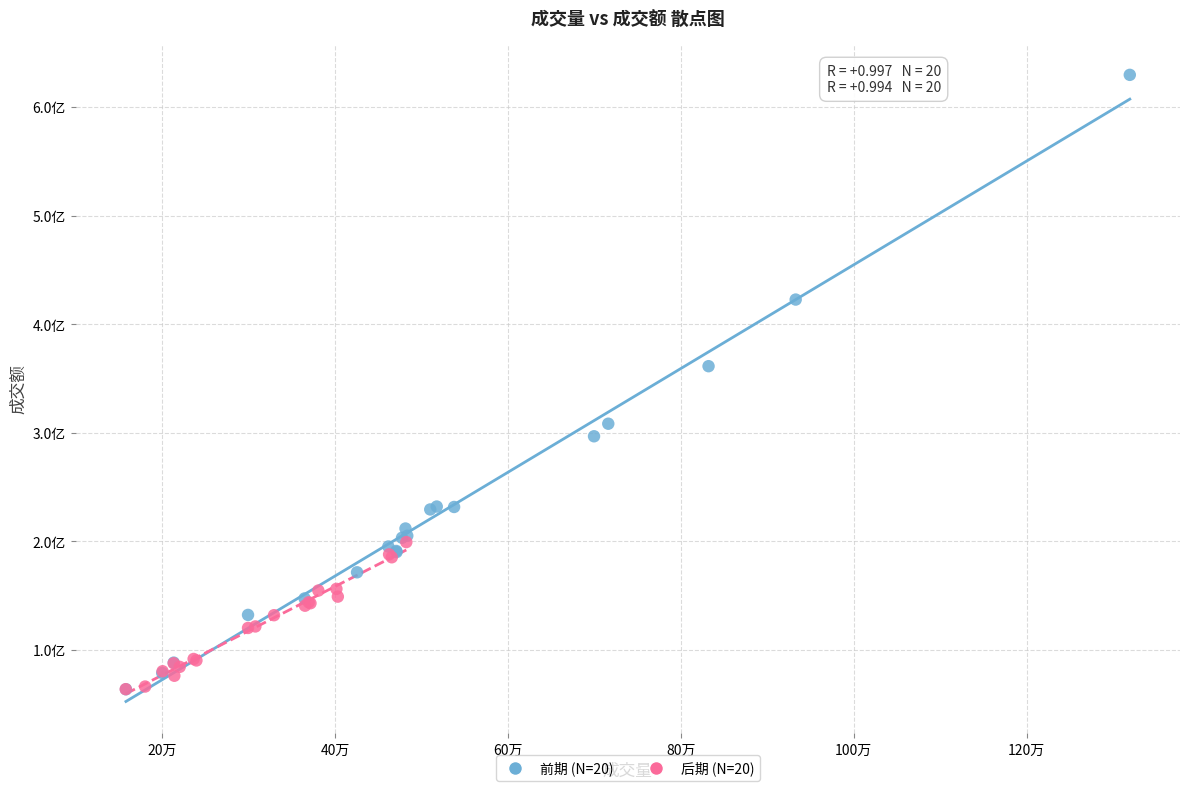

Which series reaches the maximum Y coordinate?

前期 (N=20)